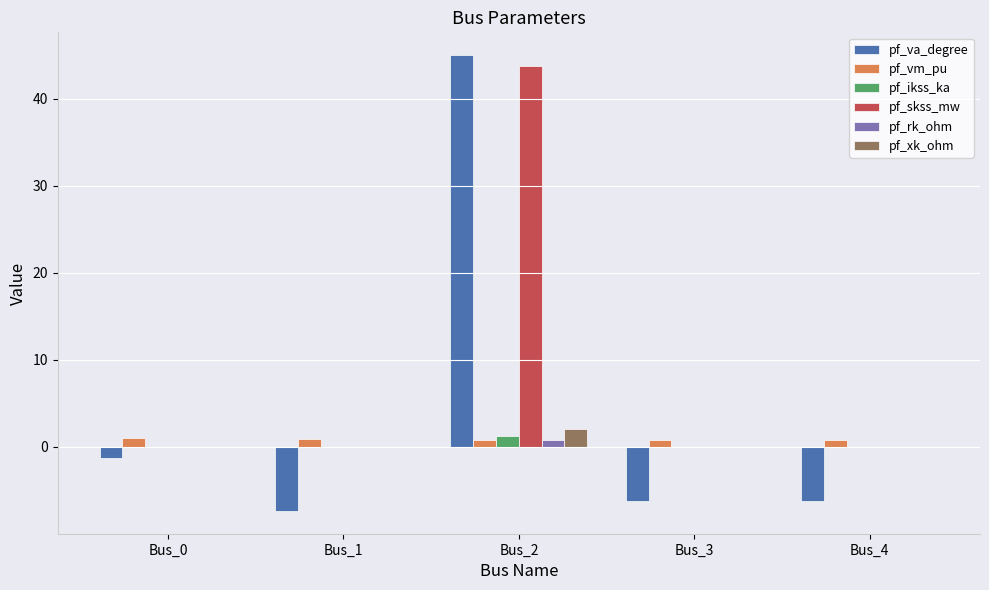

Is the value of pf_va_degree at Bus_4 greater than the value of pf_rk_ohm at Bus_4?

No